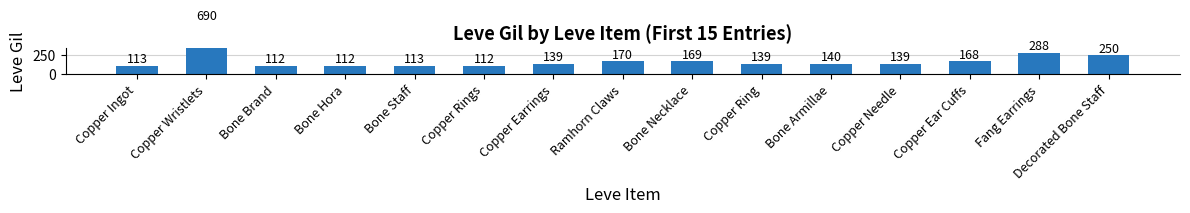

List the labels in order of value, largest first.

Copper Wristlets, Fang Earrings, Decorated Bone Staff, Ramhorn Claws, Bone Necklace, Copper Ear Cuffs, Bone Armillae, Copper Earrings, Copper Ring, Copper Needle, Copper Ingot, Bone Staff, Bone Brand, Bone Hora, Copper Rings